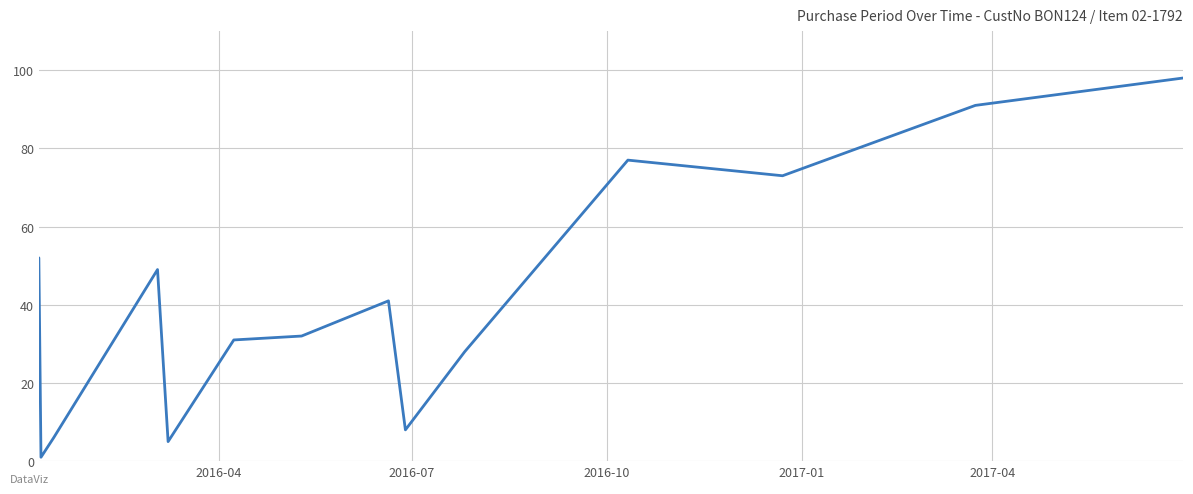

What is the difference between the maximum and minimum values?

97